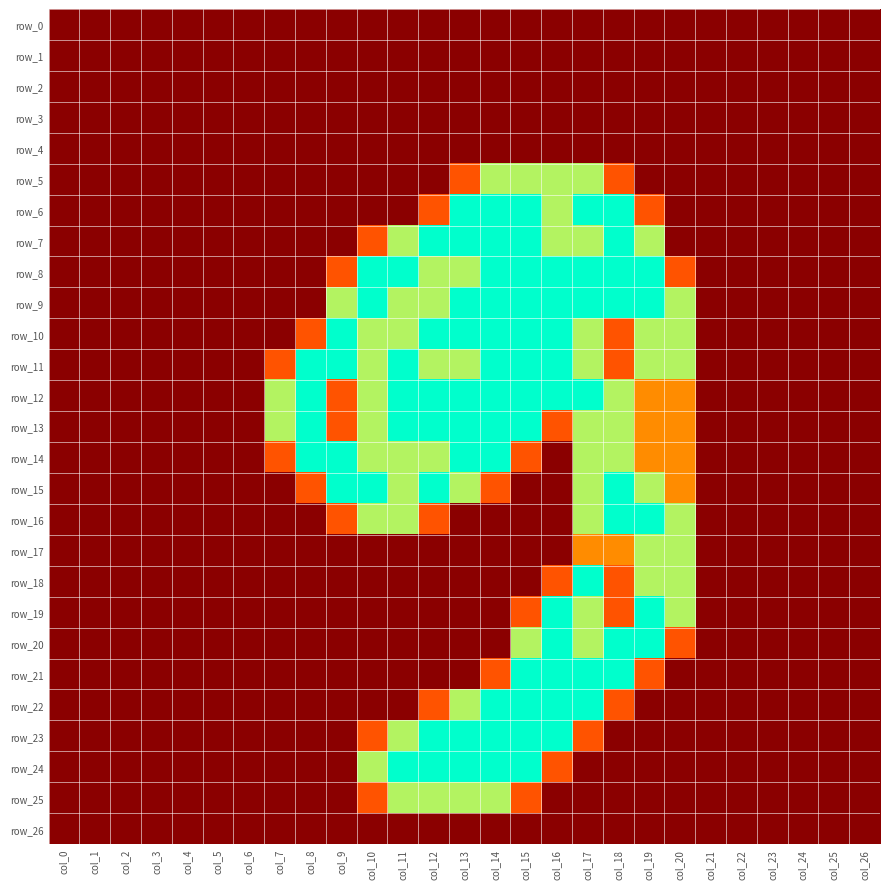

Which series has the largest total across all categories?

row_12